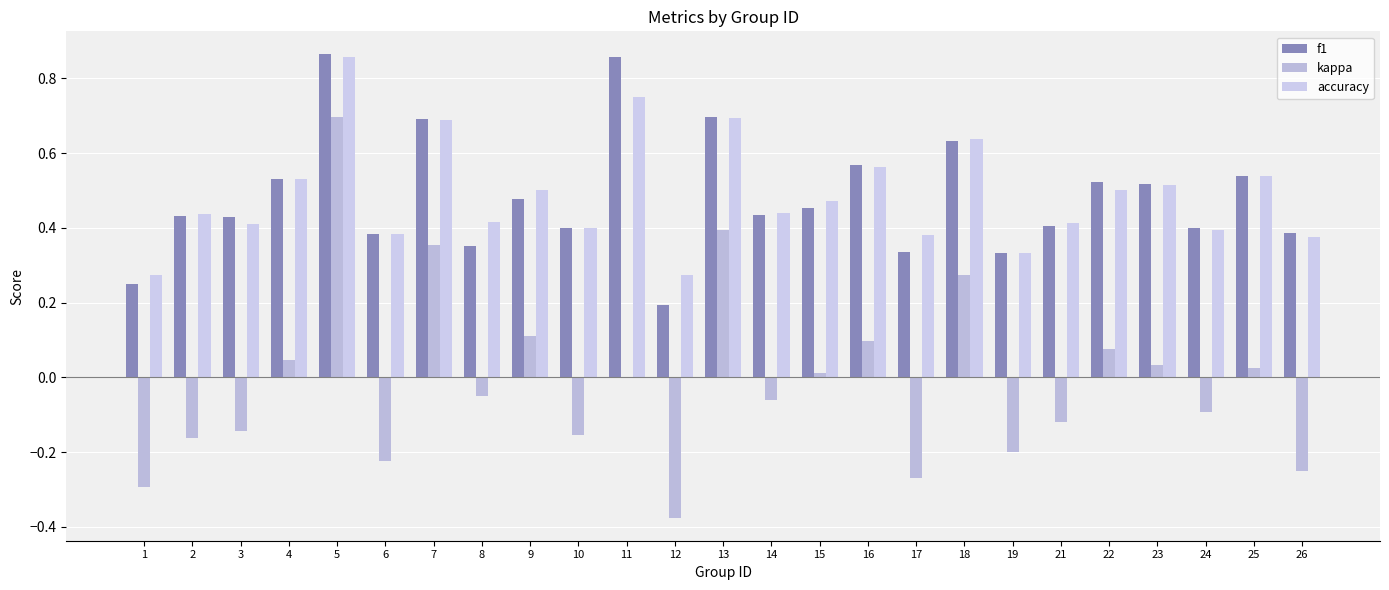

How many distinct data groups are displayed?

3